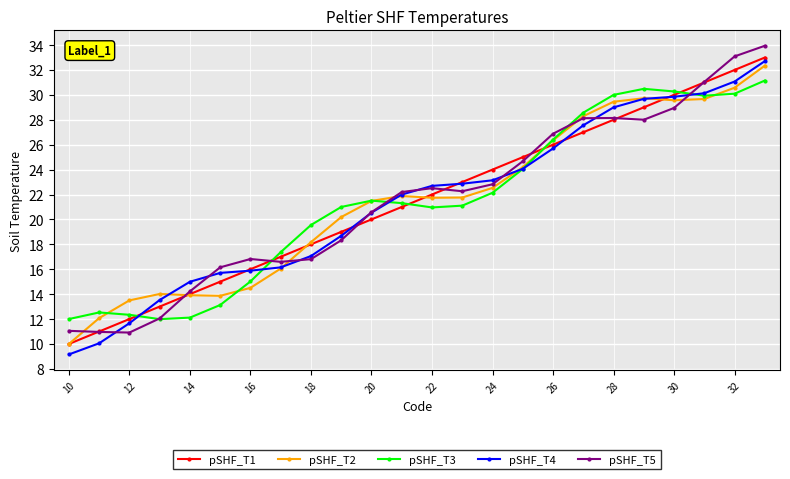

True or false: pSHF_T5 has more than 0 points higher than both neighbors.

True